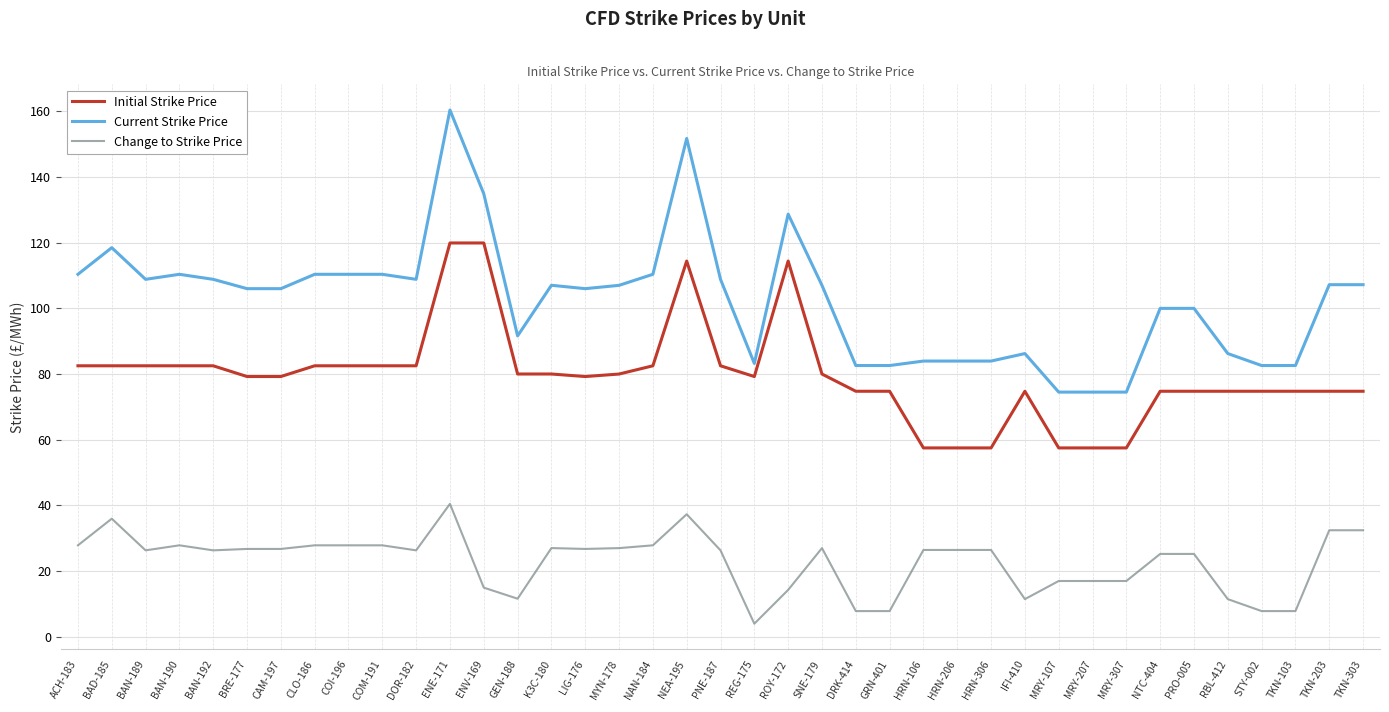

At which label does Initial Strike Price first exceed 79?

ACH-183